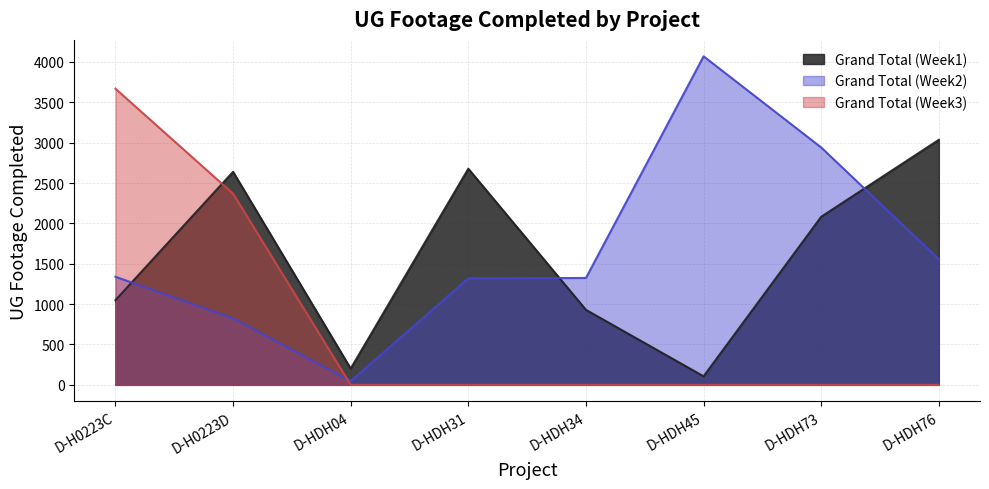

Reading left to right, extract all data points from this chart.

Grand Total (Week1): 1049	2639	202	2677	929	106	2082	3035
Grand Total (Week2): 1339	823	47	1319	1324	4069	2940	1556
Grand Total (Week3): 3668	2368	0	0	0	0	0	0